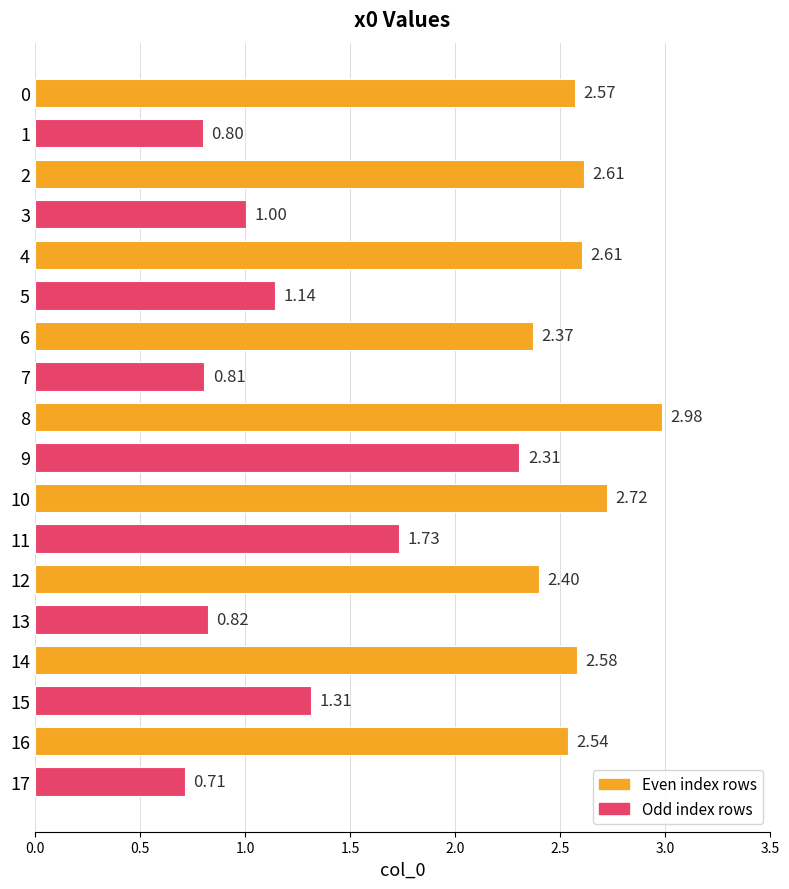

True or false: the data shows 0.8 at 1.

True